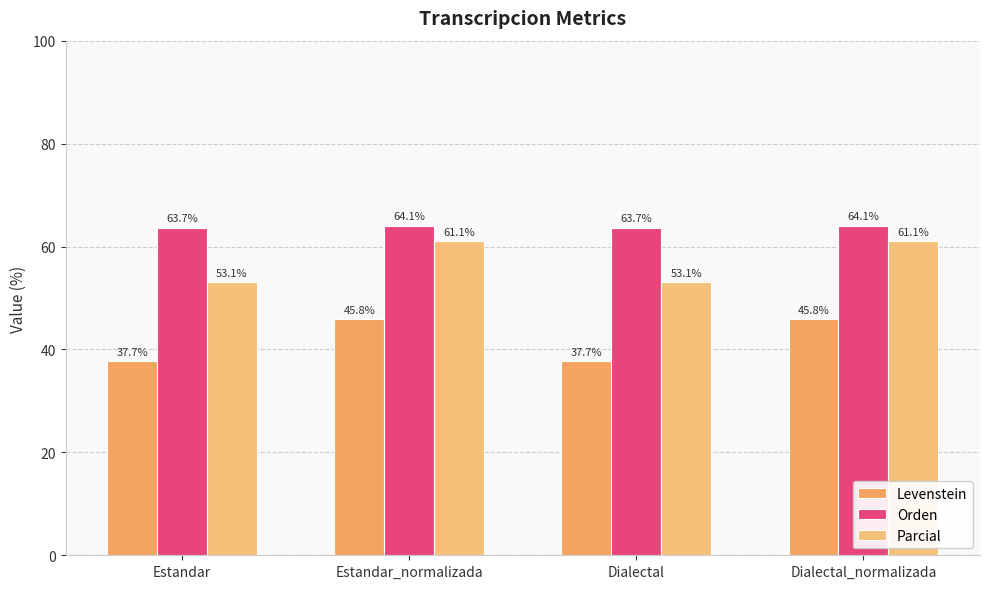

What is the difference between the second highest and minimum values in the Levenstein series?

8.1